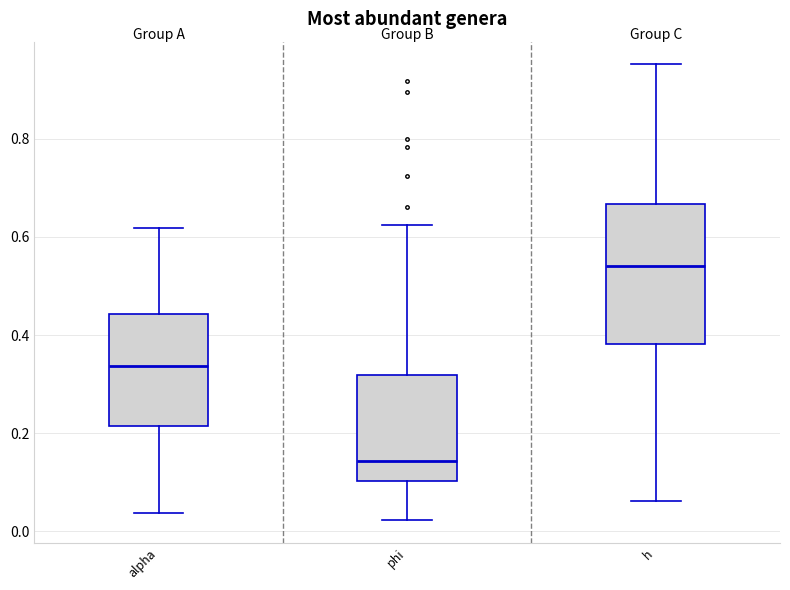

Where is the lower edge of the box for alpha on the y-axis? The values are not printed on the chart, so give them approximately, as read against the axis.

0.22